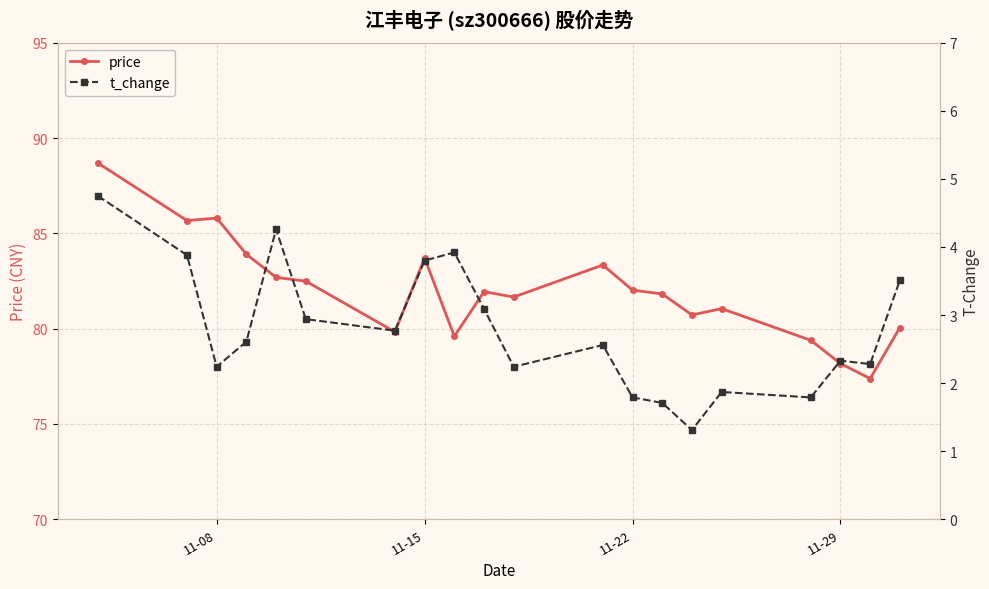

List the series in order of their peak value, lowest first.

t_change, price